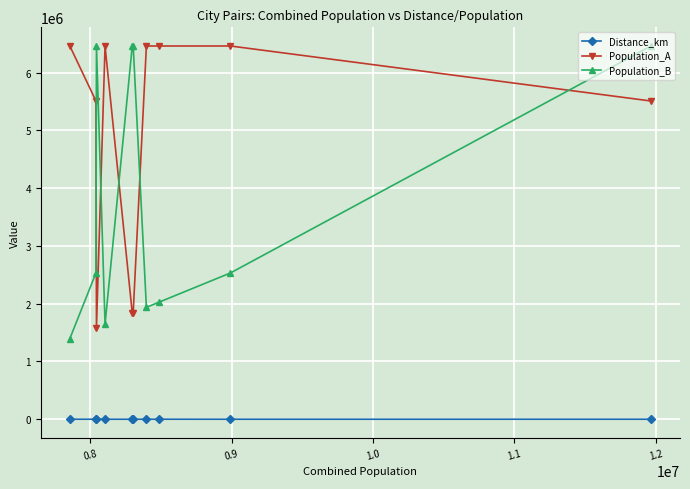

Rank the series by their maximum value, from lowest to highest.

Distance_km, Population_A, Population_B